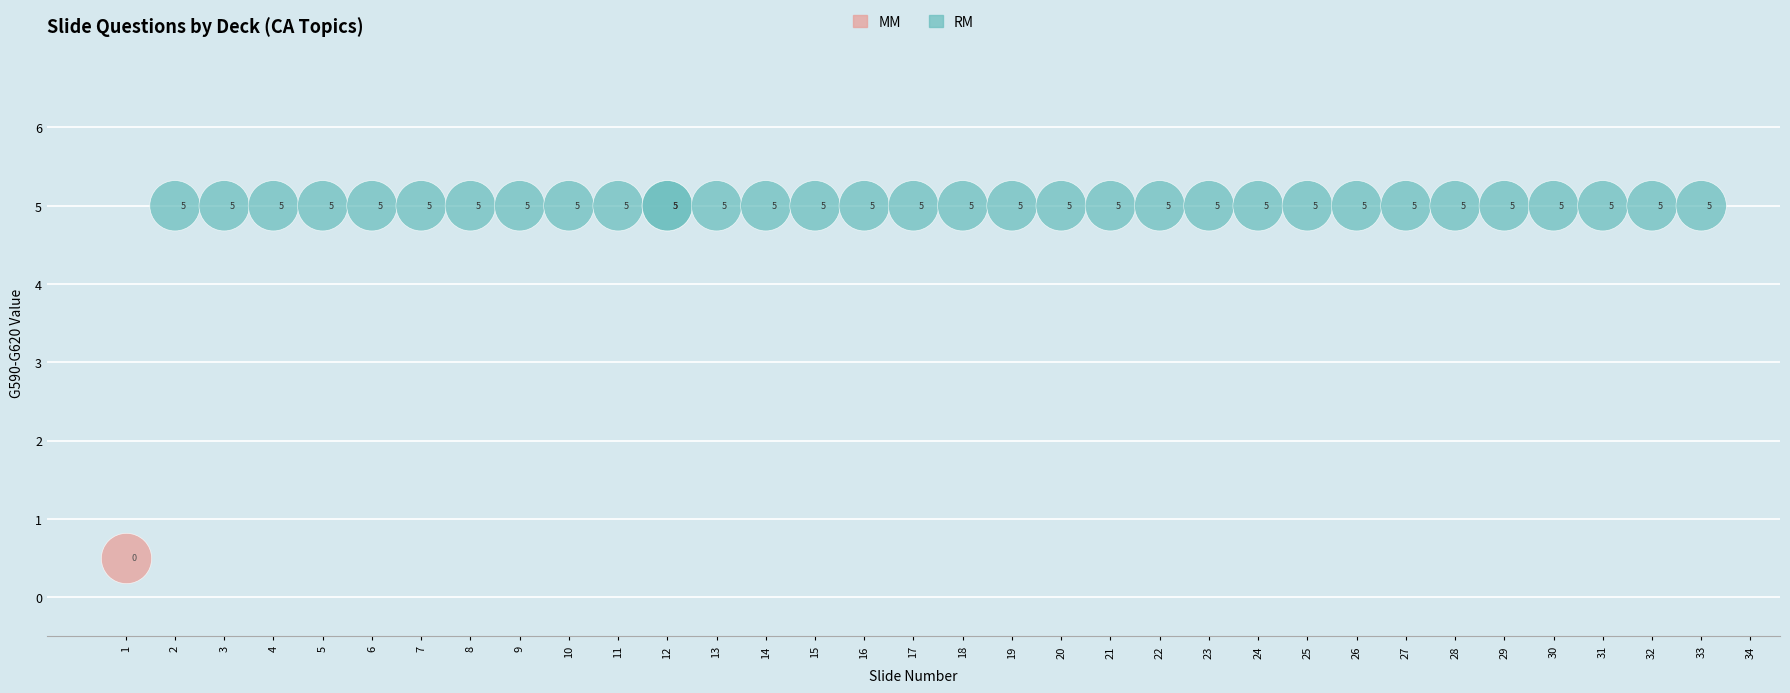

What are all the series names shown in the legend?

MM, RM